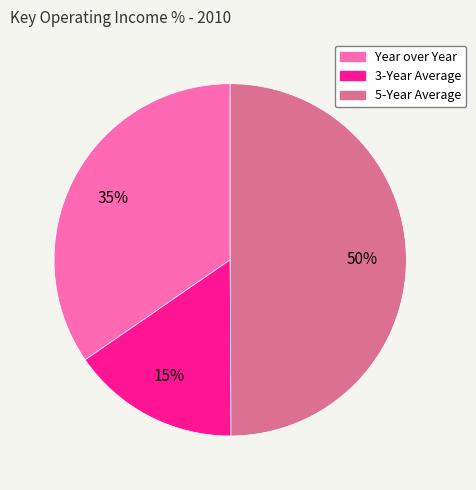

Is the sum of 5-Year Average and Year over Year greater than half?

Yes